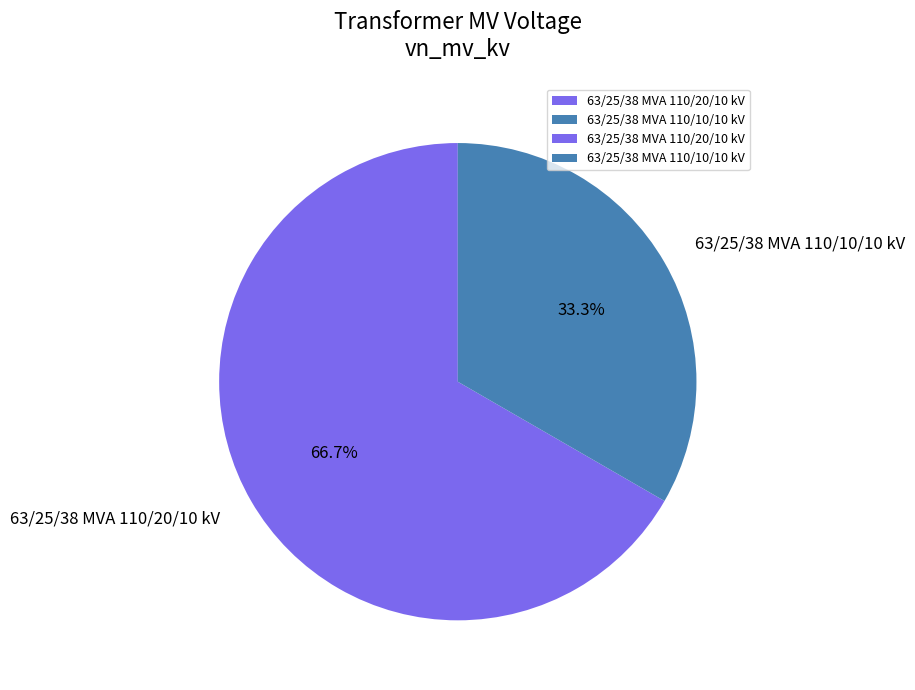

Which slice represents more than half of the pie?

63/25/38 MVA 110/20/10 kV